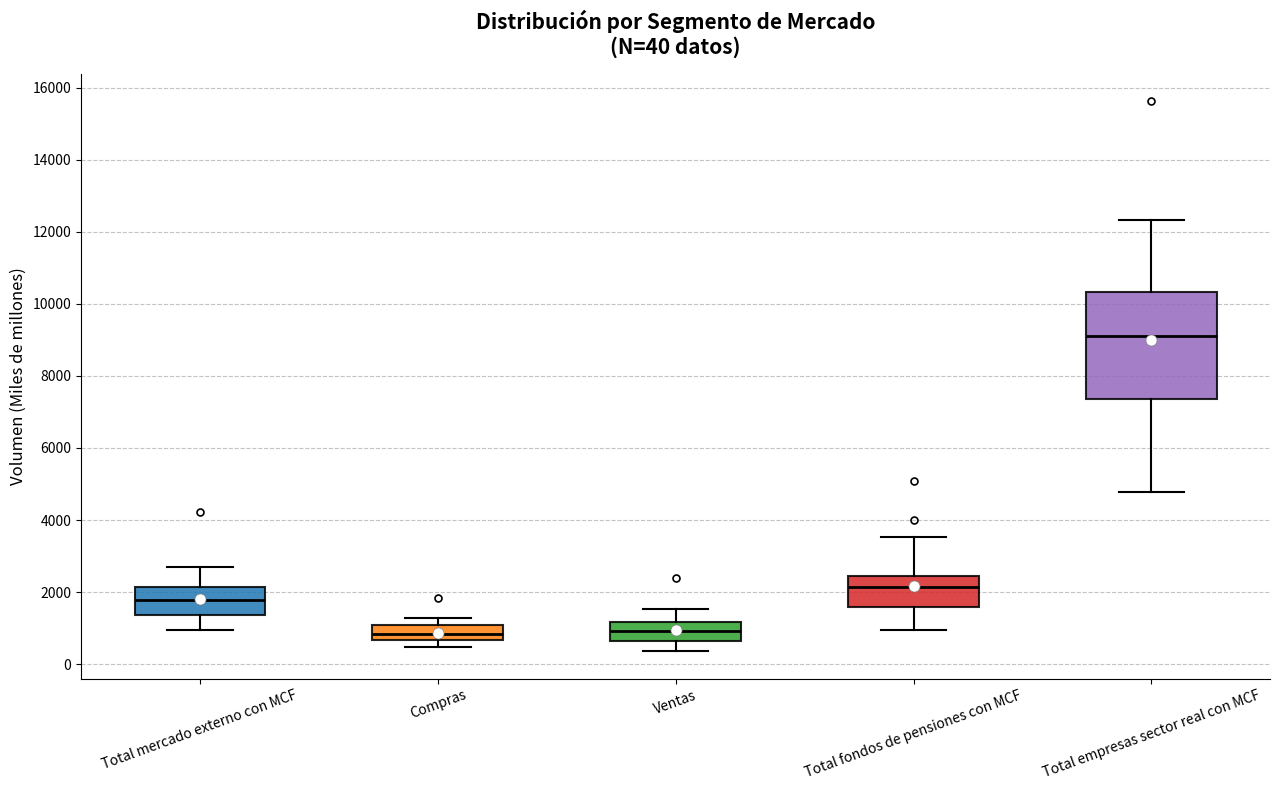

Which box is the tallest, from its lower edge to its upper edge?

Total empresas sector real con MCF